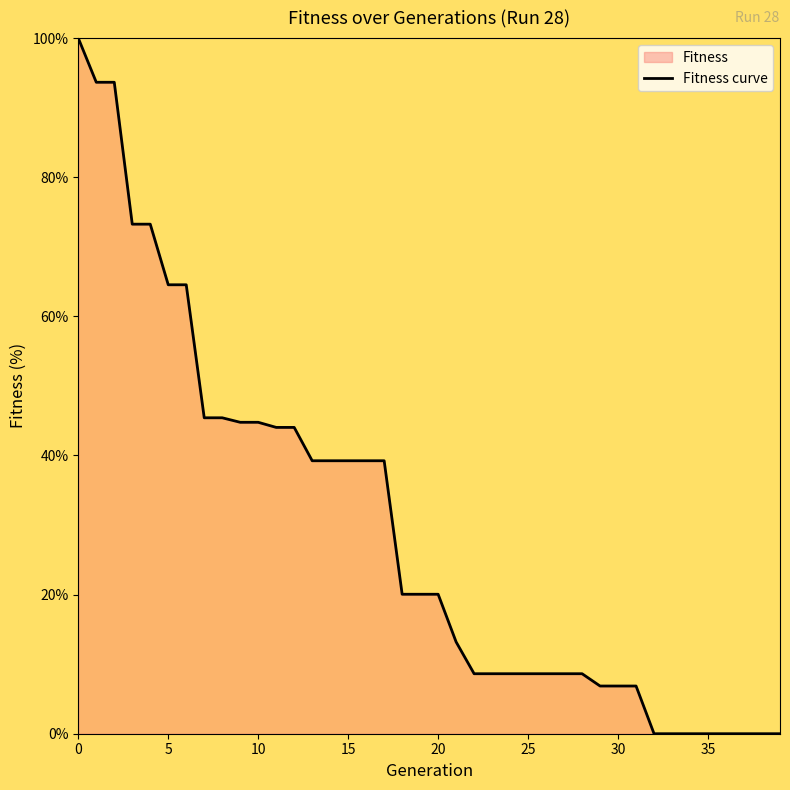

The chart shows a value of 39.2 at 15. True or false?

True